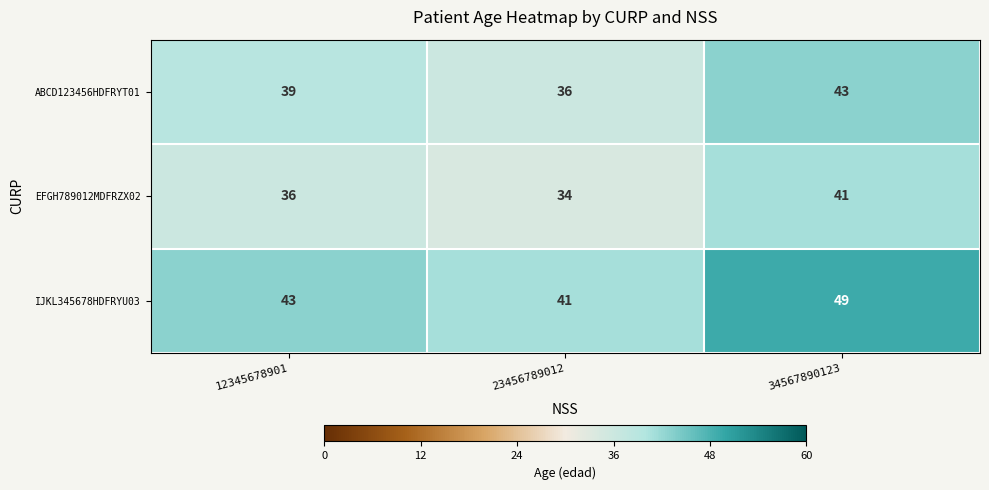

What is the spread (max minus min) of values at 34567890123?

8